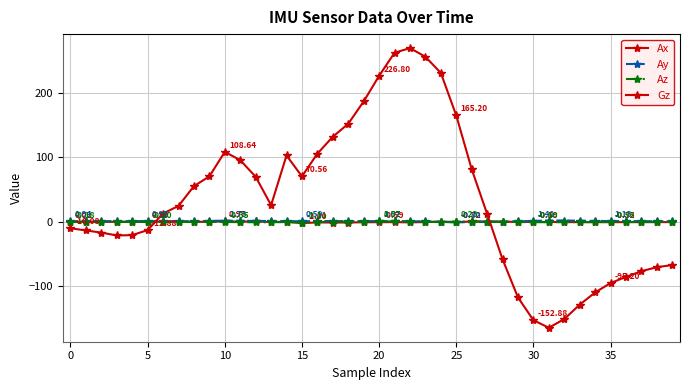

Does the chart have visible grid lines?

Yes